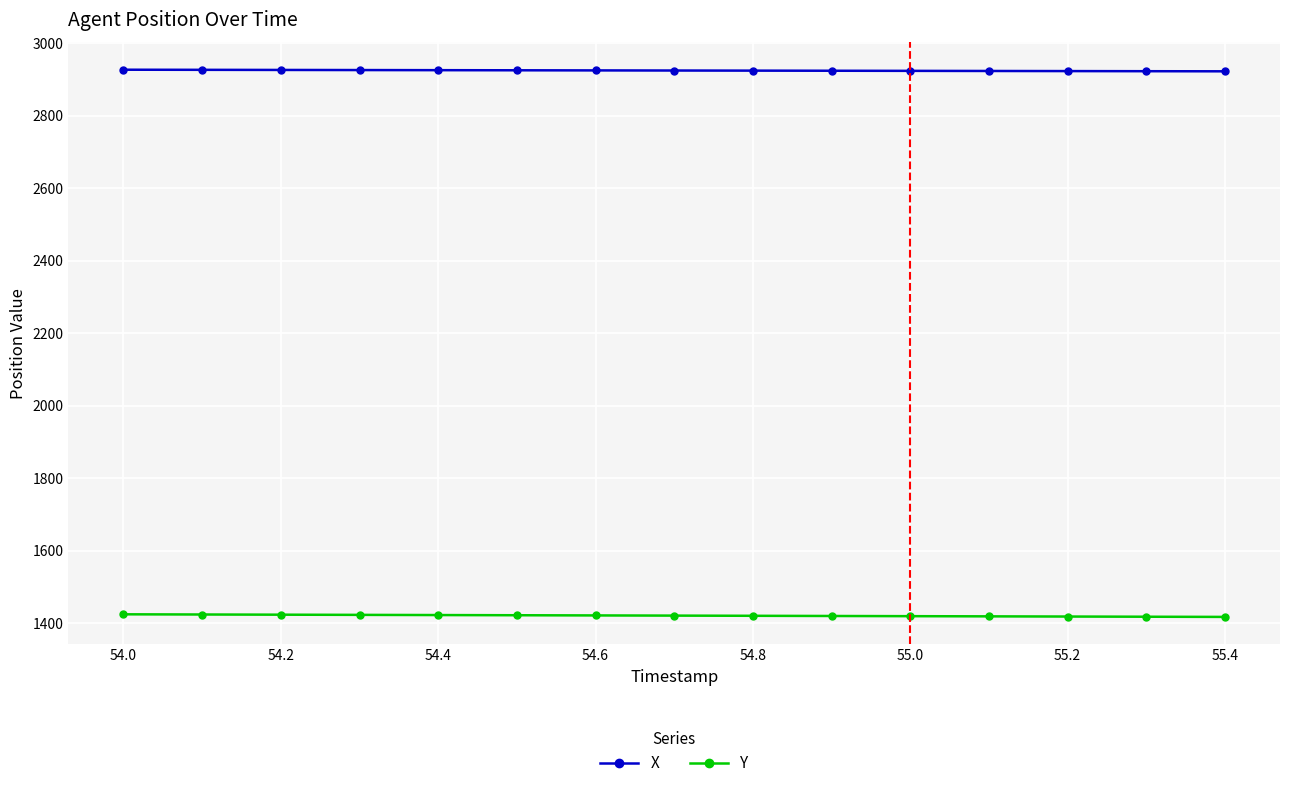

What is the difference between the maximum and minimum values in the X series?

4.4